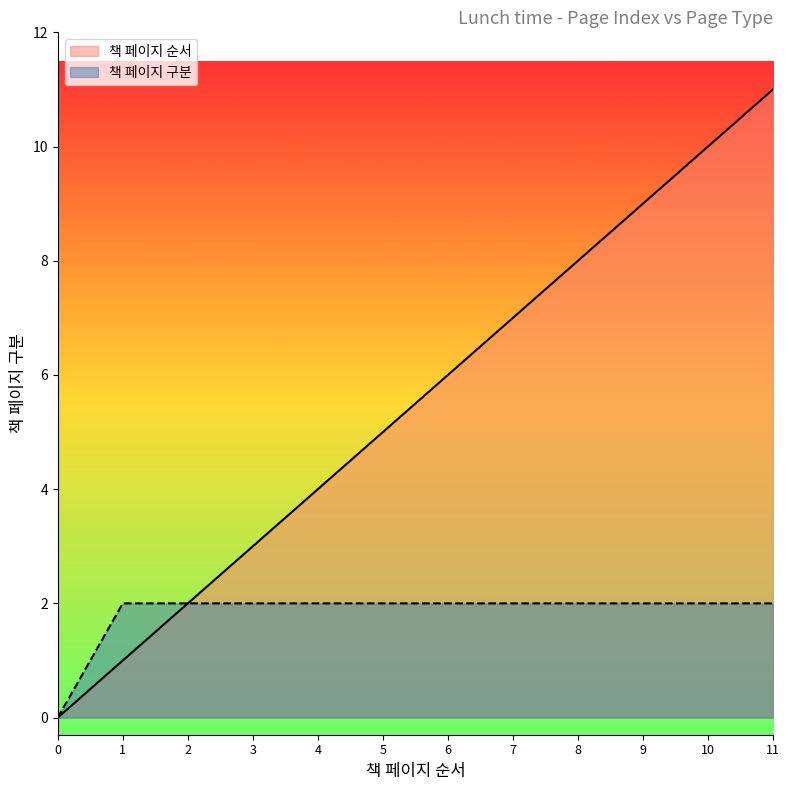

Reading left to right, transcribe all the data shown in this chart.

책 페이지 순서: 0	1	2	3	4	5	6	7	8	9	10	11
책 페이지 구분: 0	2	2	2	2	2	2	2	2	2	2	2